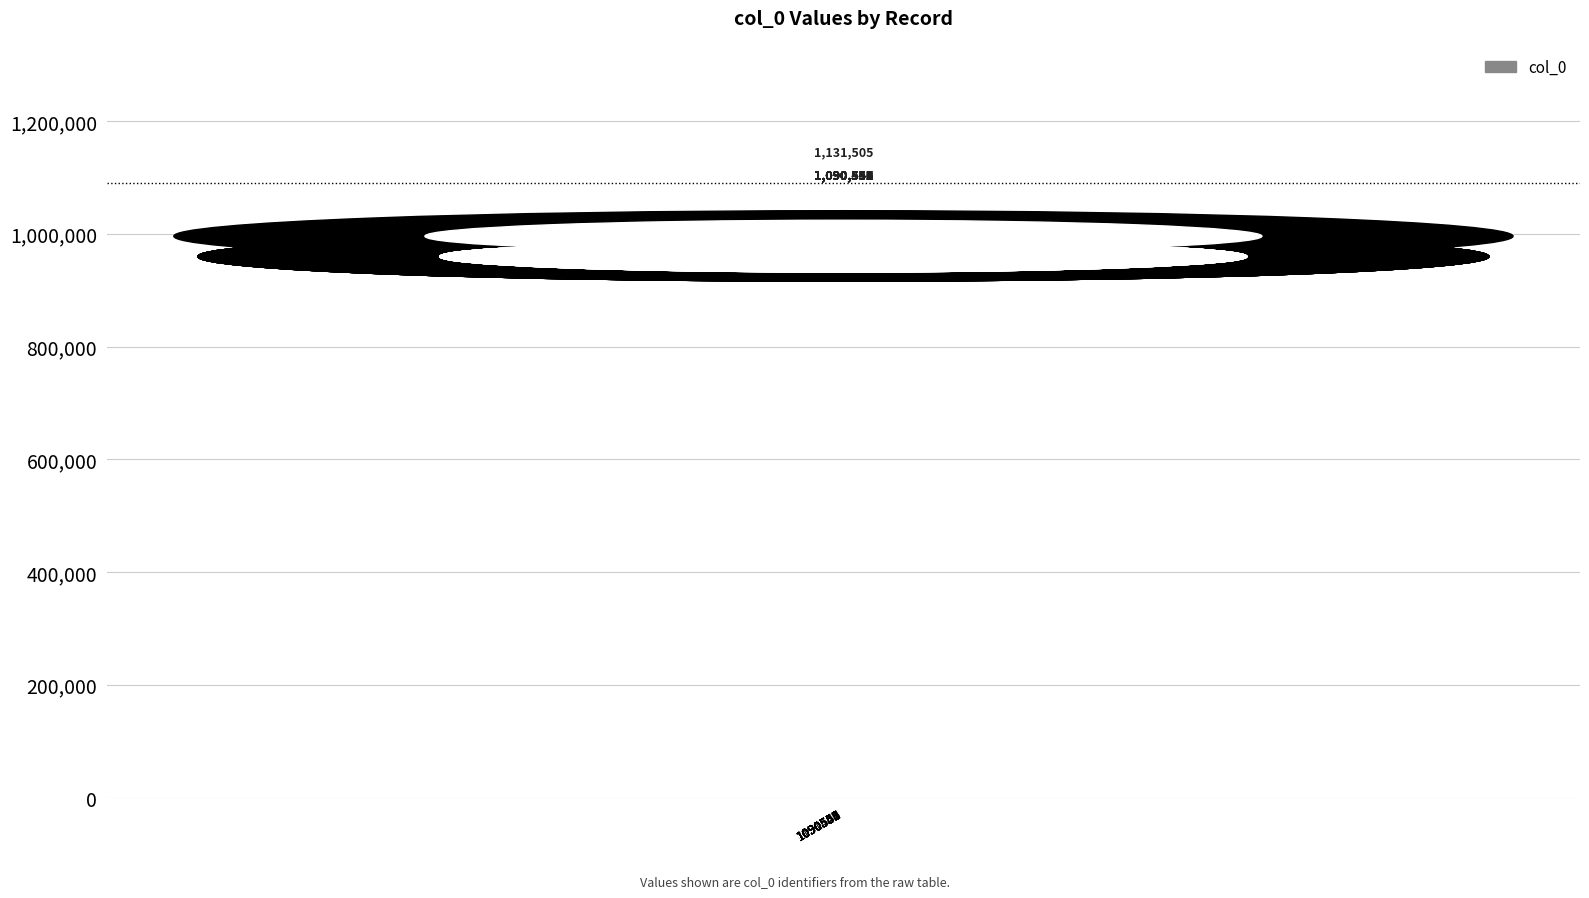

Which has a higher value, 1090549 or 1090442?

1090549